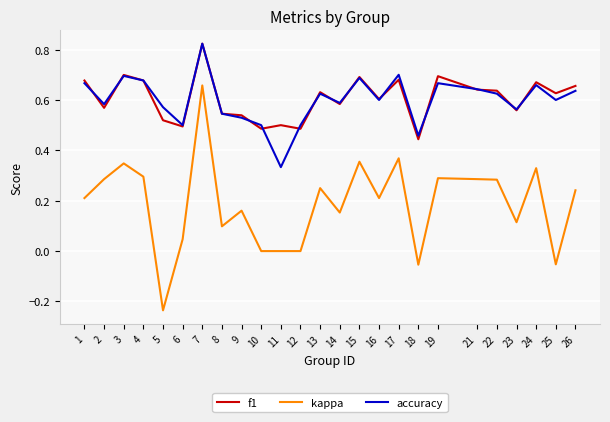

What are all the series names shown in the legend?

f1, kappa, accuracy